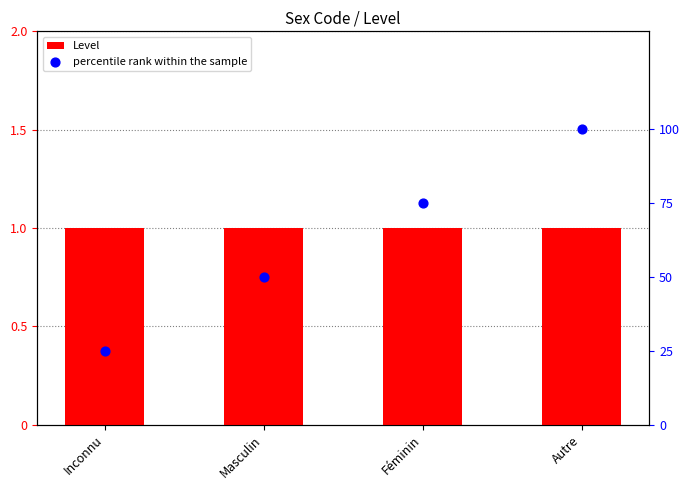

What are all the series names shown in the legend?

Level, percentile rank within the sample